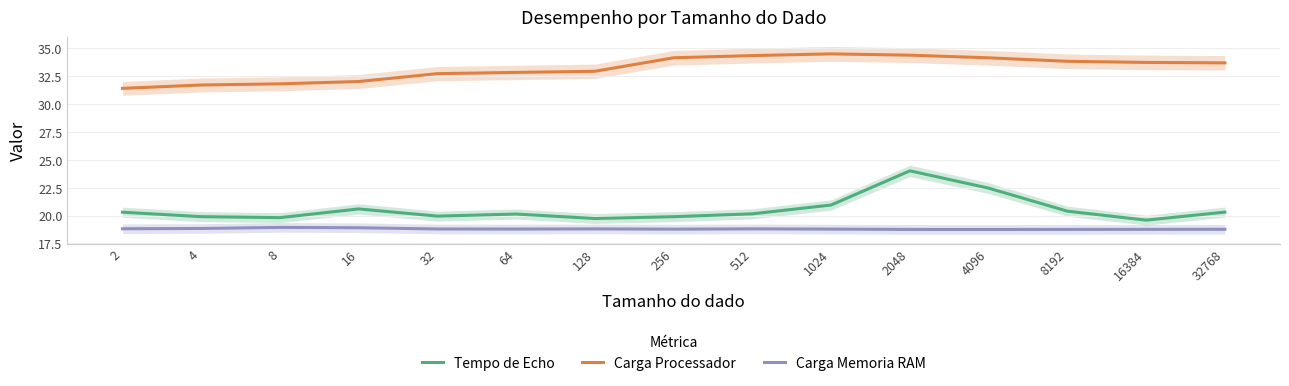

At which category does Carga Memoria RAM reach its first local peak?

8